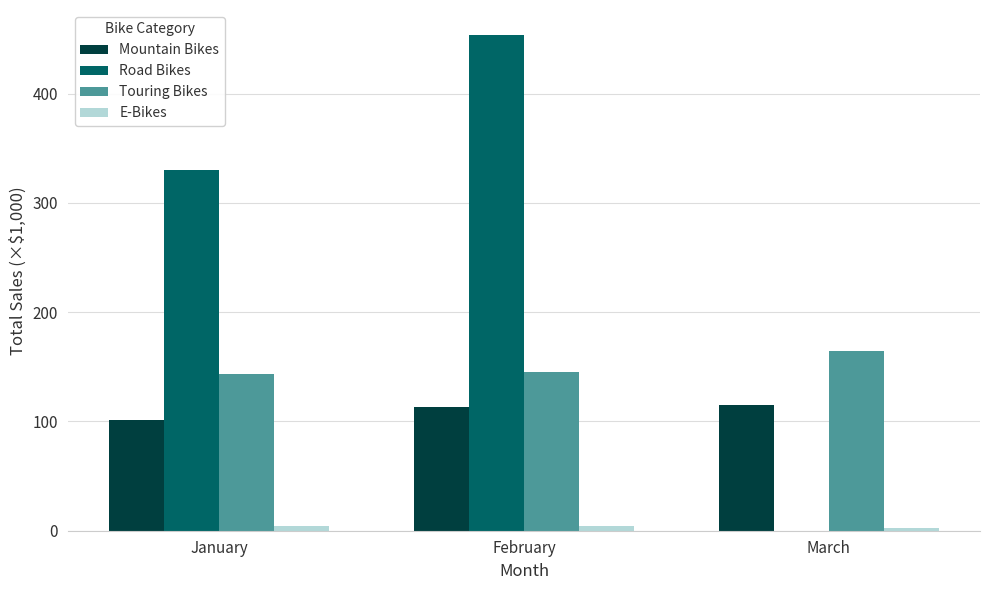

Which series changed the most between January and March?

Road Bikes